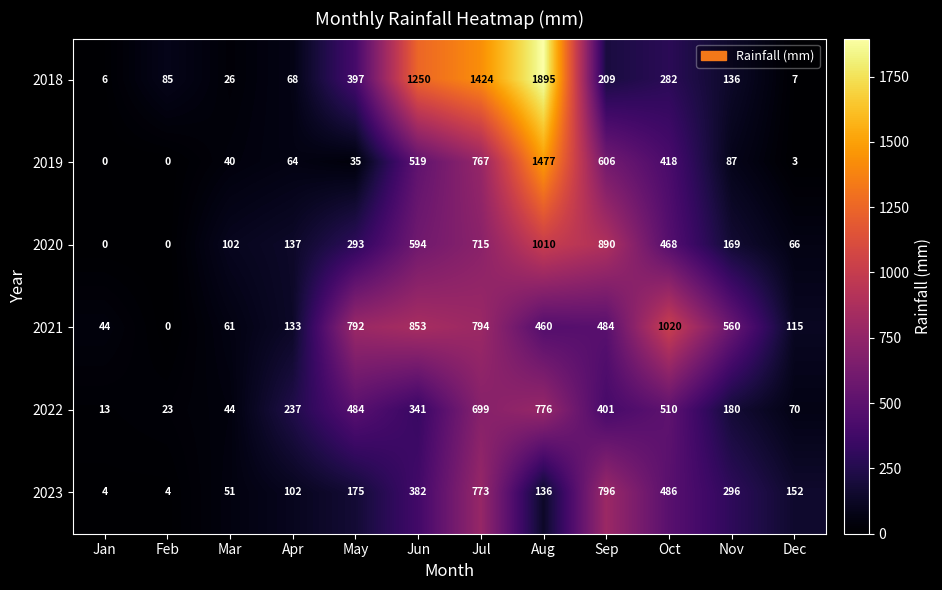

The 2021 series shows 853 at Jun. True or false?

True